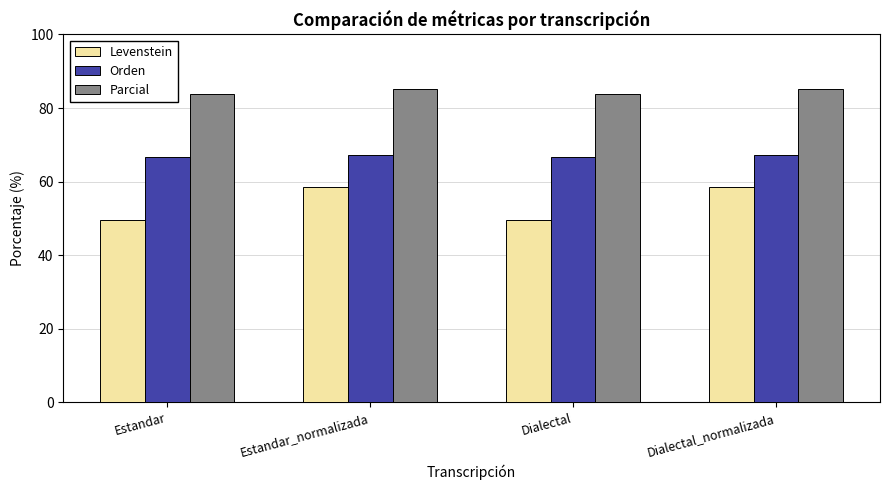

What value does the Orden series have at Dialectal?

66.7